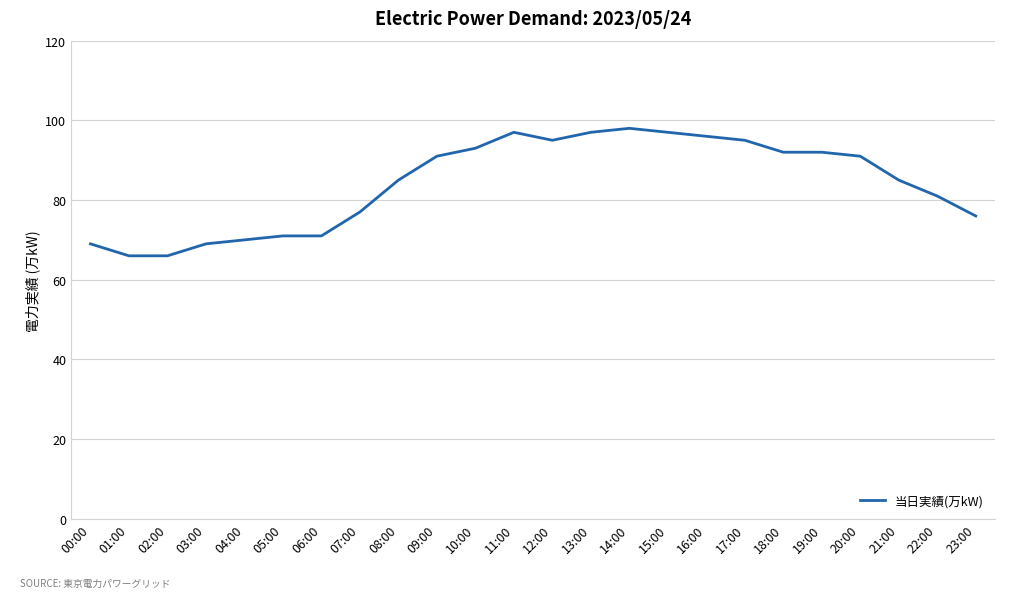

What value does the data have at 18:00, to the nearest 10?

90